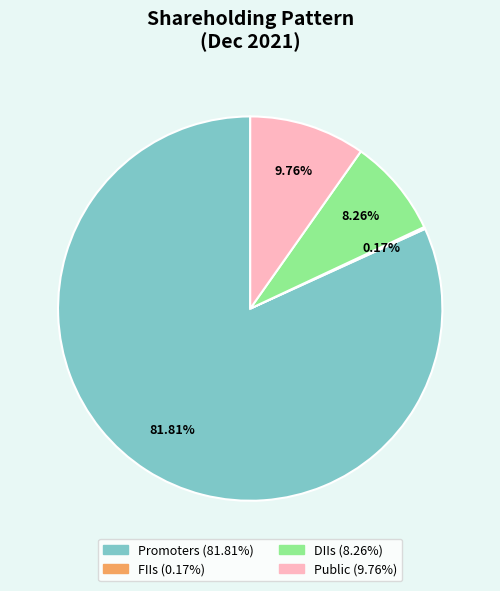

What percentage is the Public slice, to the nearest percent?

10%